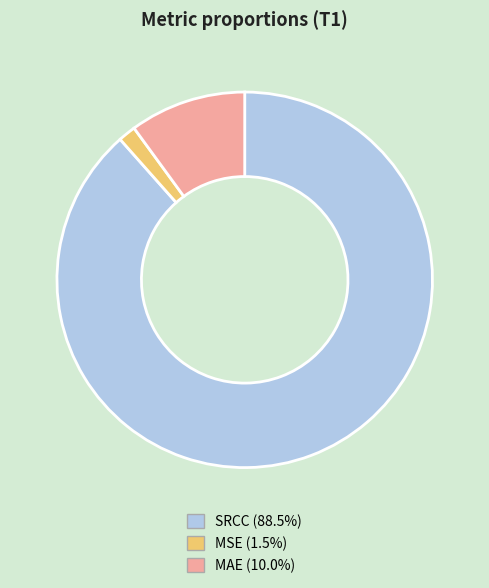

The MSE slice represents 2% of the pie. True or false?

True